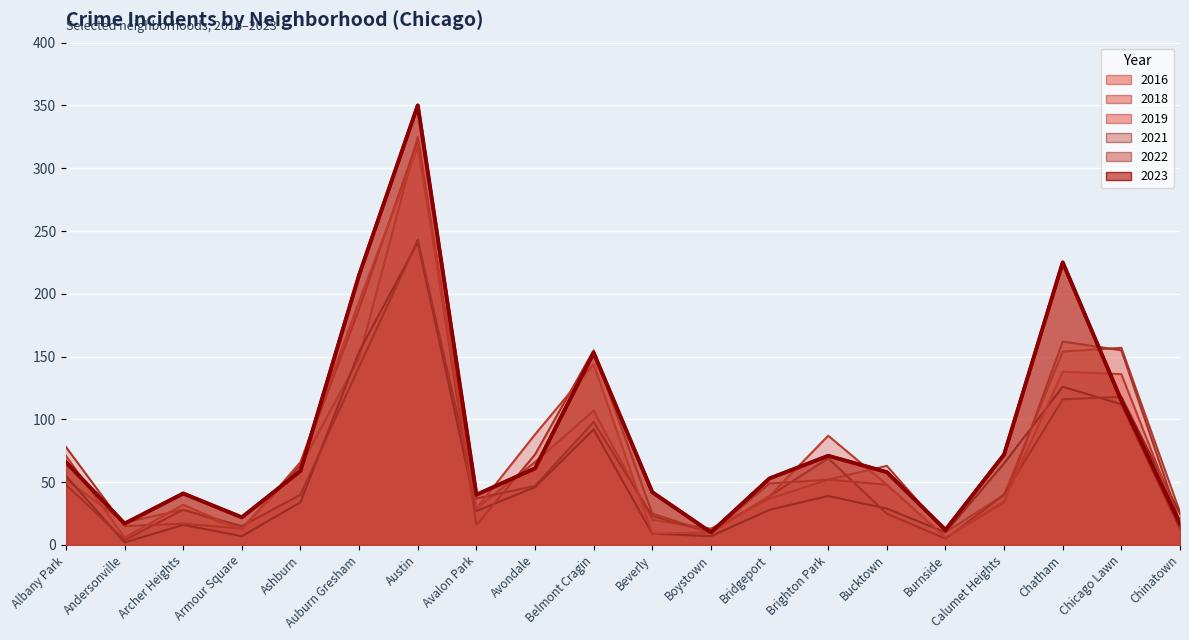

Reading right to left, what are all the values shown in this chart?

2023: Chinatown=17	Chicago Lawn=115	Chatham=225	Calumet Heights=72	Burnside=12	Bucktown=58	Brighton Park=71	Bridgeport=53	Boystown=10	Beverly=42	Belmont Cragin=153	Avondale=61	Avalon Park=40	Austin=350	Auburn Gresham=215	Ashburn=59	Armour Square=22	Archer Heights=41	Andersonville=17	Albany Park=66
2018: Chinatown=18	Chicago Lawn=155	Chatham=162	Calumet Heights=34	Burnside=6	Bucktown=48	Brighton Park=52	Bridgeport=49	Boystown=10	Beverly=25	Belmont Cragin=155	Avondale=72	Avalon Park=16	Austin=323	Auburn Gresham=188	Ashburn=64	Armour Square=13	Archer Heights=17	Andersonville=15	Albany Park=78
2016: Chinatown=17	Chicago Lawn=136	Chatham=138	Calumet Heights=35	Burnside=6	Bucktown=48	Brighton Park=87	Bridgeport=39	Boystown=10	Beverly=9	Belmont Cragin=144	Avondale=88	Avalon Park=29	Austin=317	Auburn Gresham=194	Ashburn=66	Armour Square=12	Archer Heights=32	Andersonville=6	Albany Park=71
2022: Chinatown=25	Chicago Lawn=118	Chatham=116	Calumet Heights=40	Burnside=5	Bucktown=25	Brighton Park=69	Bridgeport=39	Boystown=10	Beverly=23	Belmont Cragin=98	Avondale=47	Avalon Park=37	Austin=243	Auburn Gresham=142	Ashburn=40	Armour Square=15	Archer Heights=28	Andersonville=4	Albany Park=48
2021: Chinatown=13	Chicago Lawn=112	Chatham=126	Calumet Heights=65	Burnside=10	Bucktown=29	Brighton Park=39	Bridgeport=28	Boystown=7	Beverly=9	Belmont Cragin=92	Avondale=46	Avalon Park=27	Austin=241	Auburn Gresham=154	Ashburn=34	Armour Square=7	Archer Heights=16	Andersonville=2	Albany Park=55
2019: Chinatown=26	Chicago Lawn=157	Chatham=154	Calumet Heights=40	Burnside=10	Bucktown=63	Brighton Park=52	Bridgeport=37	Boystown=13	Beverly=20	Belmont Cragin=107	Avondale=66	Avalon Park=29	Austin=325	Auburn Gresham=149	Ashburn=63	Armour Square=13	Archer Heights=28	Andersonville=18	Albany Park=52